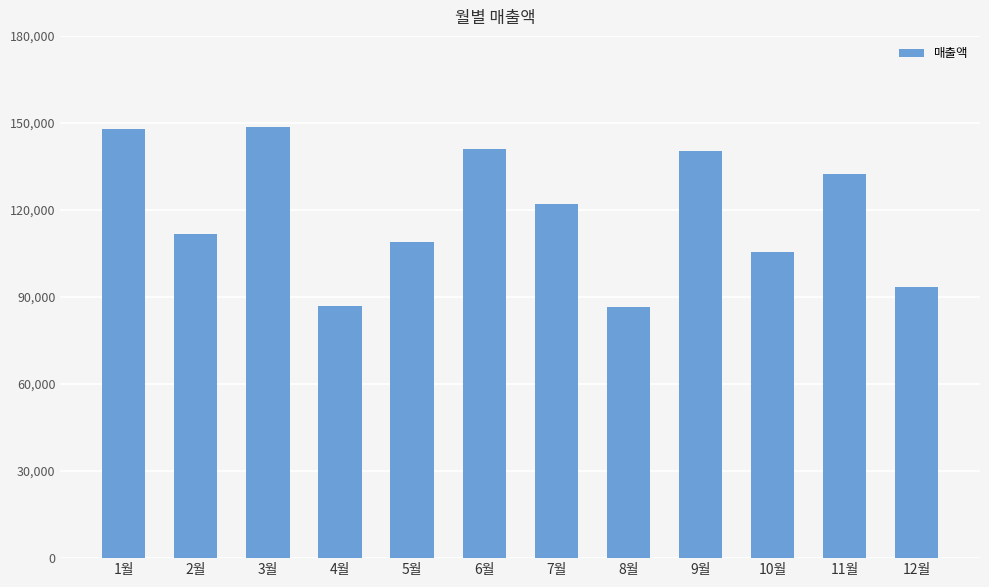

What is the change in value from 1월 to 11월?

-15501